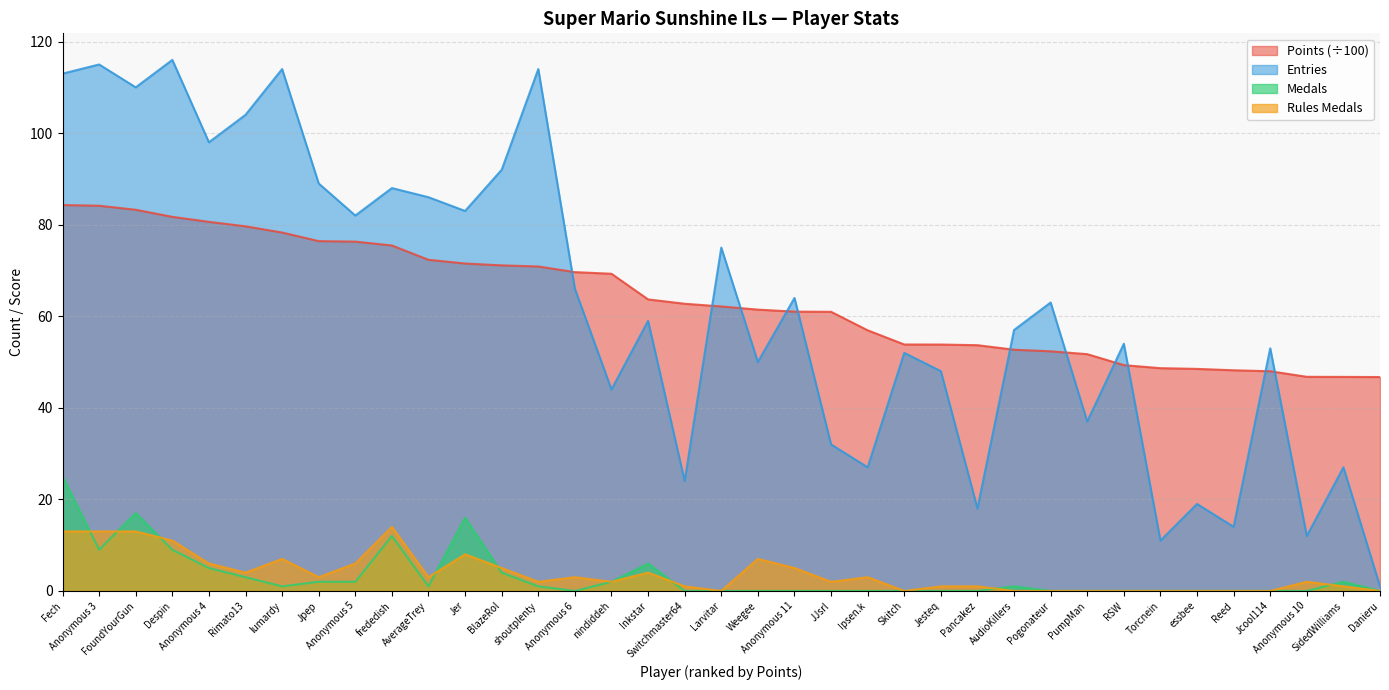

What position from the right is Skitch?

14